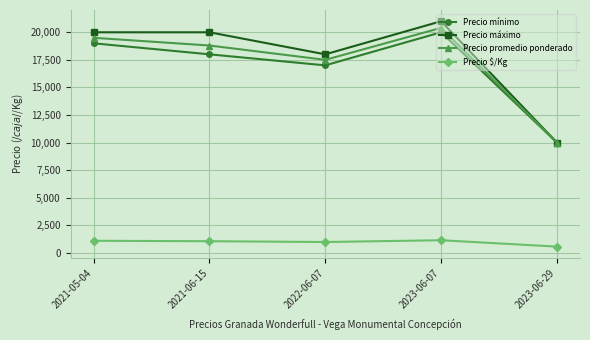

What is the value of the Precio promedio ponderado point at the 5th from the left?

10000